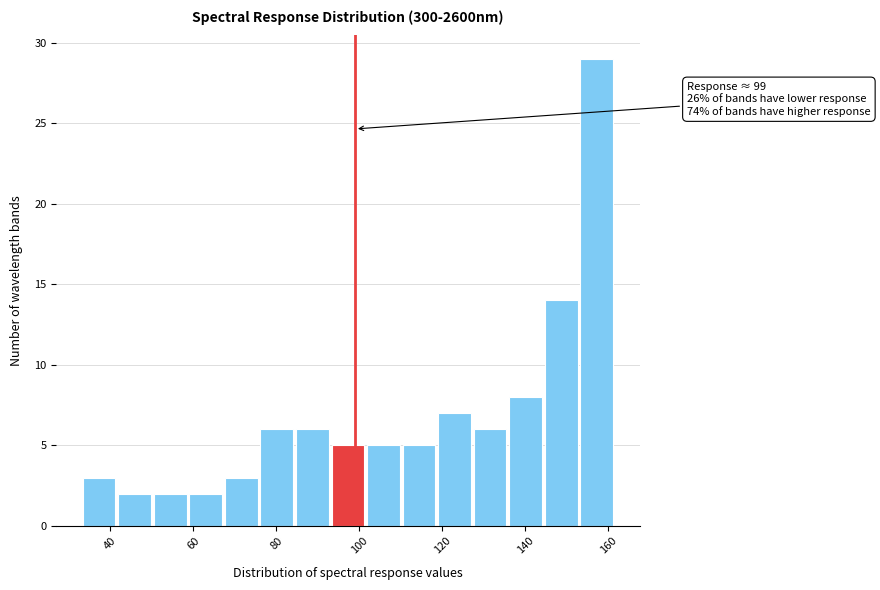

Which range on the x-axis has the tallest bar?

152 to 162